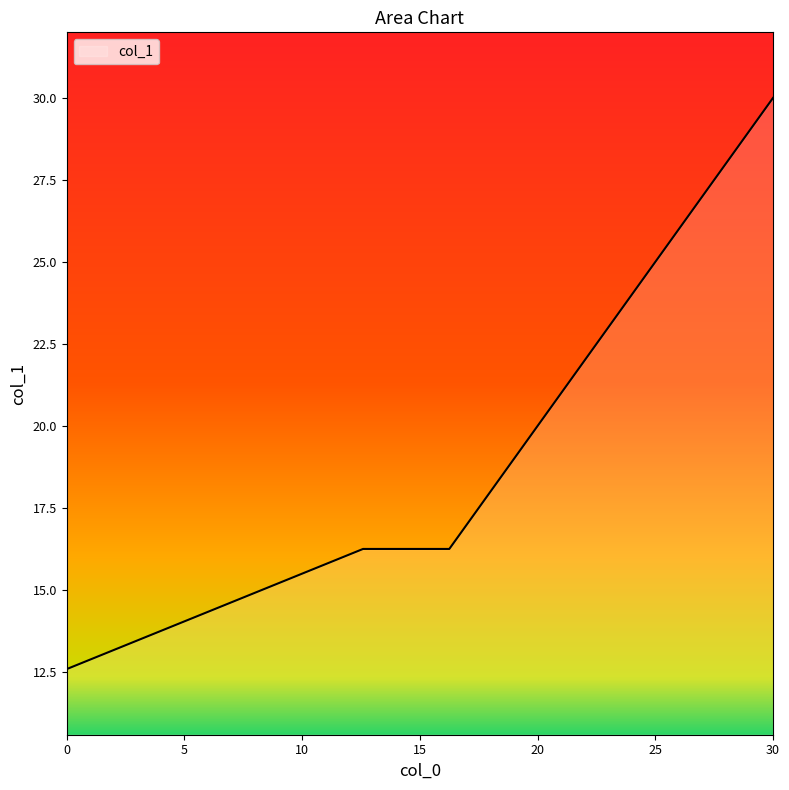

What is the maximum value shown in the chart?

30.0